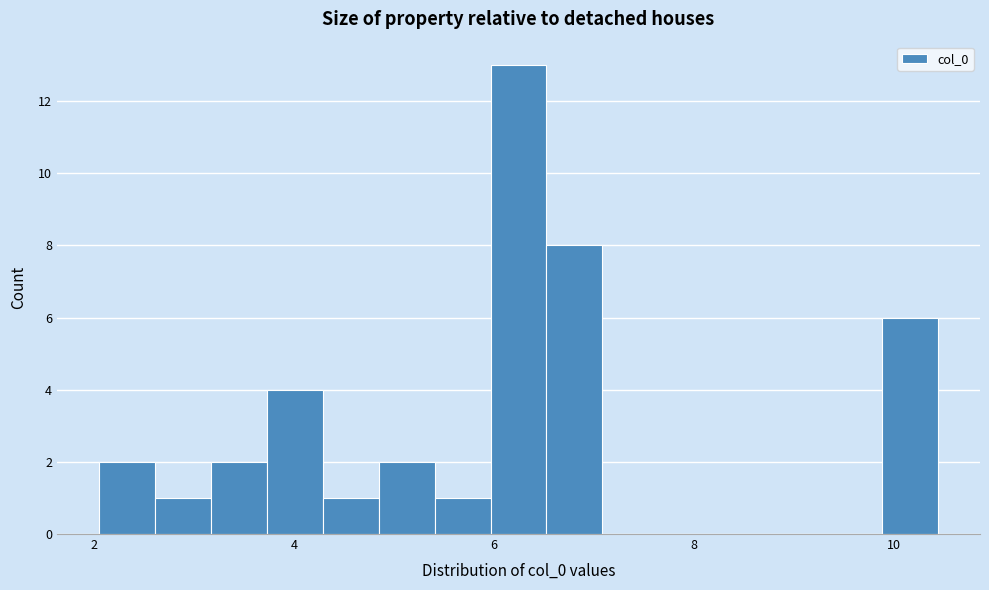

Read against the x-axis, roughly where is the centre of the tallest bar?

6.2